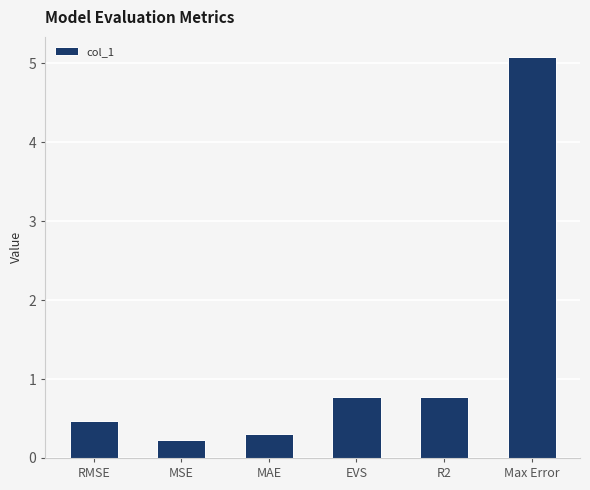

Which has a higher value, EVS or MSE?

EVS